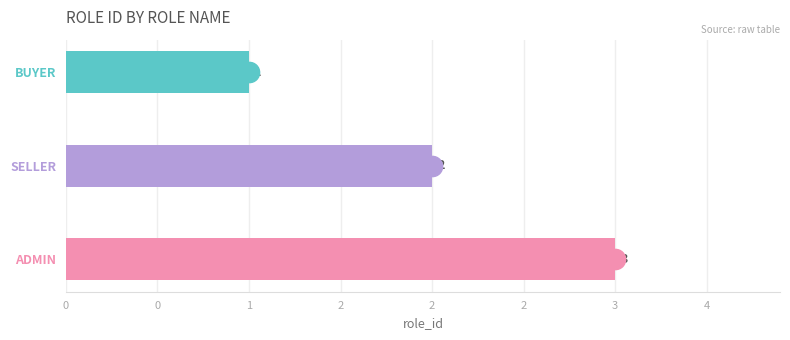

Are the bars horizontal?

Yes